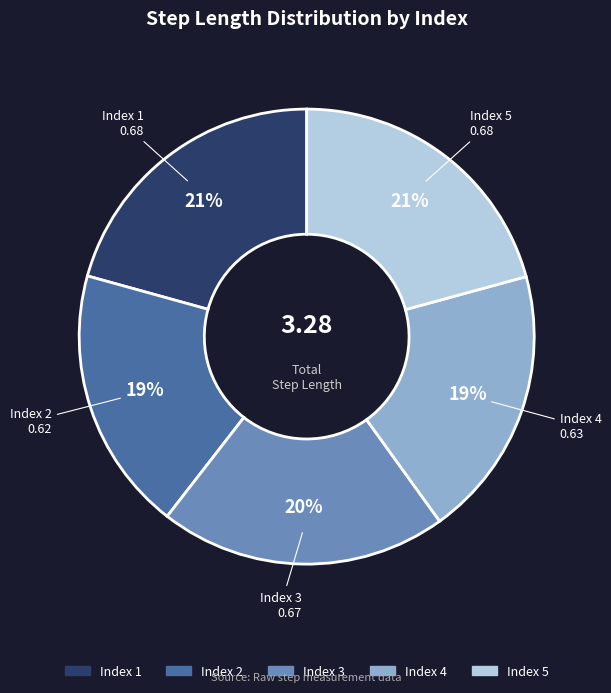

Which has a higher value, Index 3 or Index 4?

Index 3